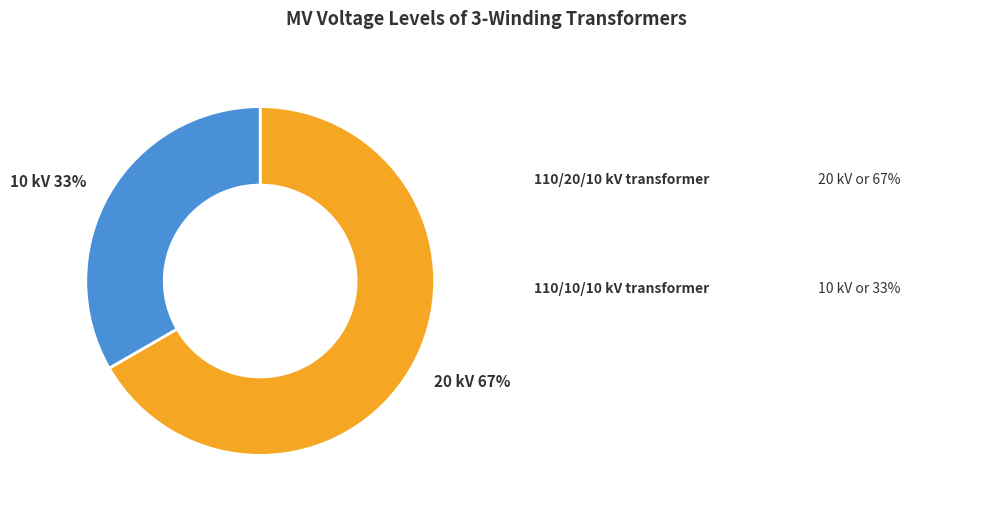

Does any single category account for the majority?

Yes